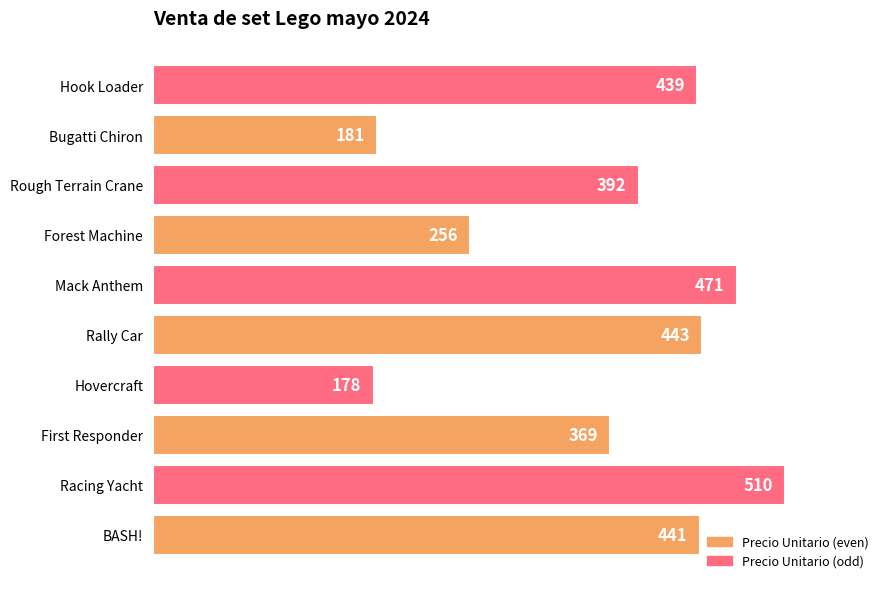

Which category has the highest value across all series?

Racing Yacht